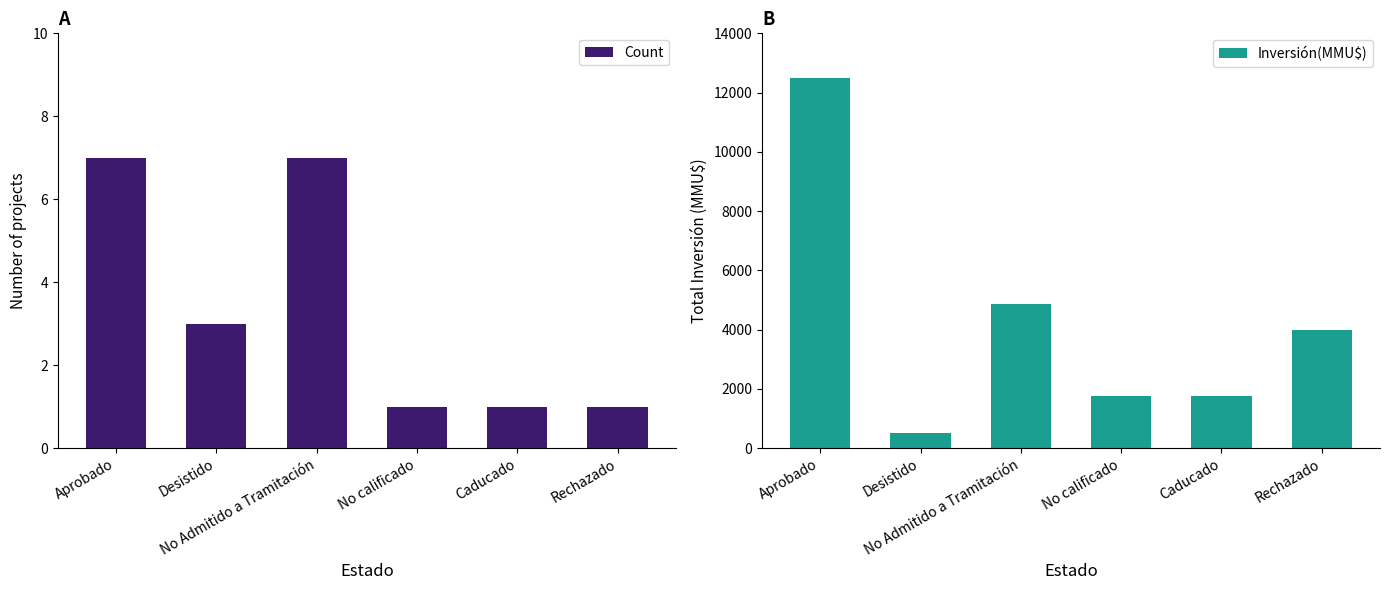

The value of Inversión(MMU$) at No calificado is 2407. True or false?

False